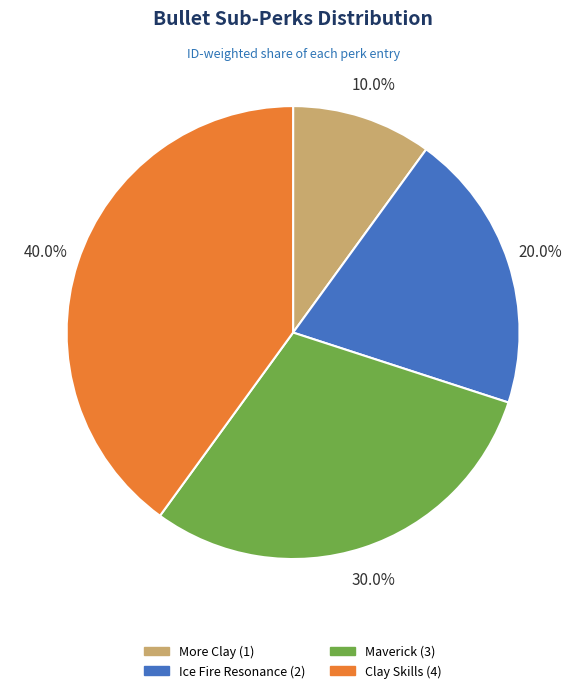

To the nearest percent, what is the difference between the Maverick and More Clay slice percentages?

20%